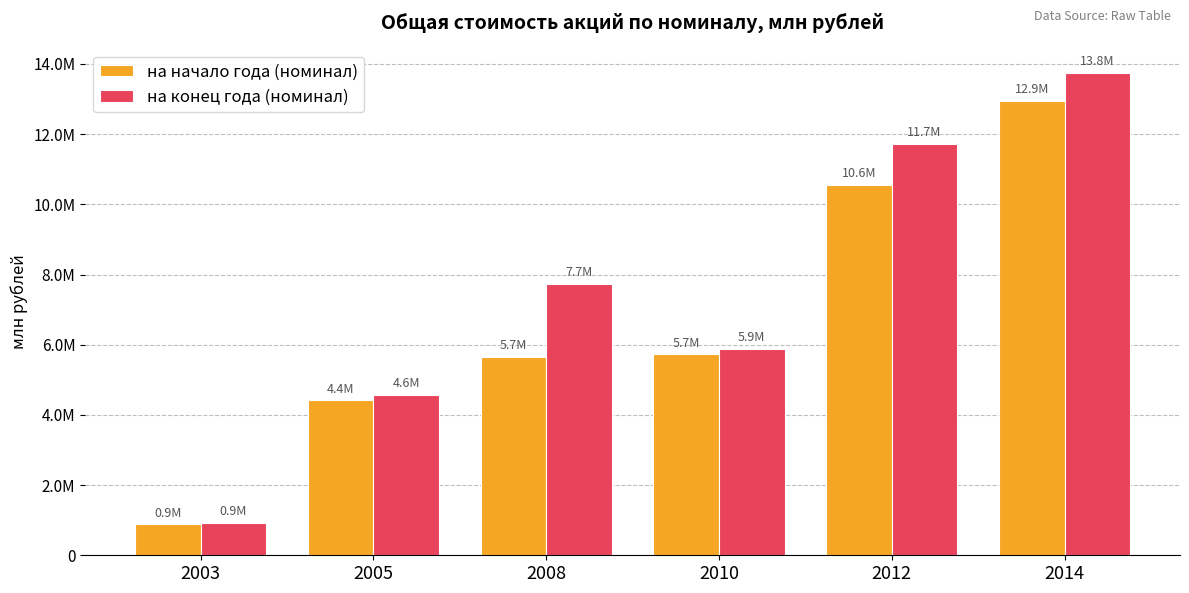

Where is на конец года (номинал) nearest to the value 7337200?

2008